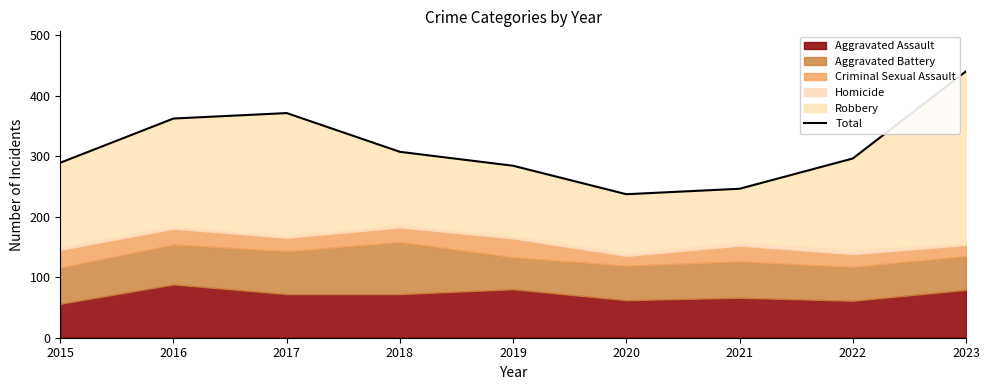

Reading left to right, transcribe all the data shown in this chart.

2015=289	2016=362	2017=371	2018=307	2019=284	2020=237	2021=246	2022=296	2023=440